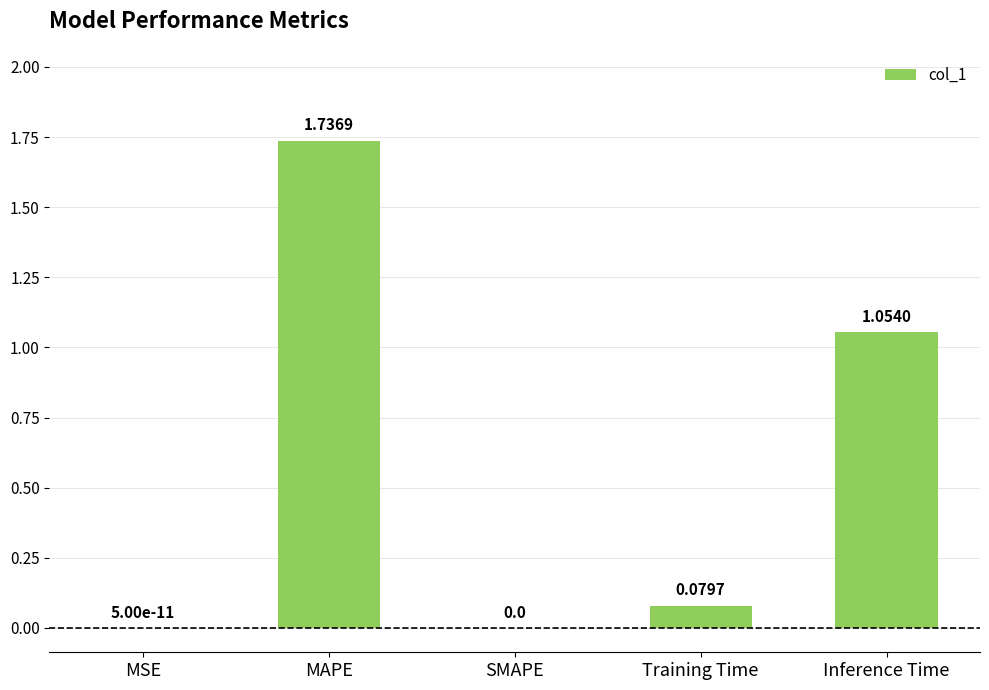

Which label corresponds to the largest value in the chart?

MAPE